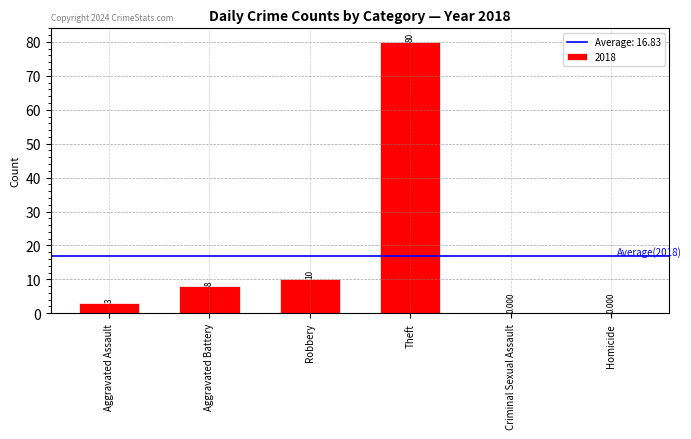

Are the bars grouped side by side (vs. stacked)?

No